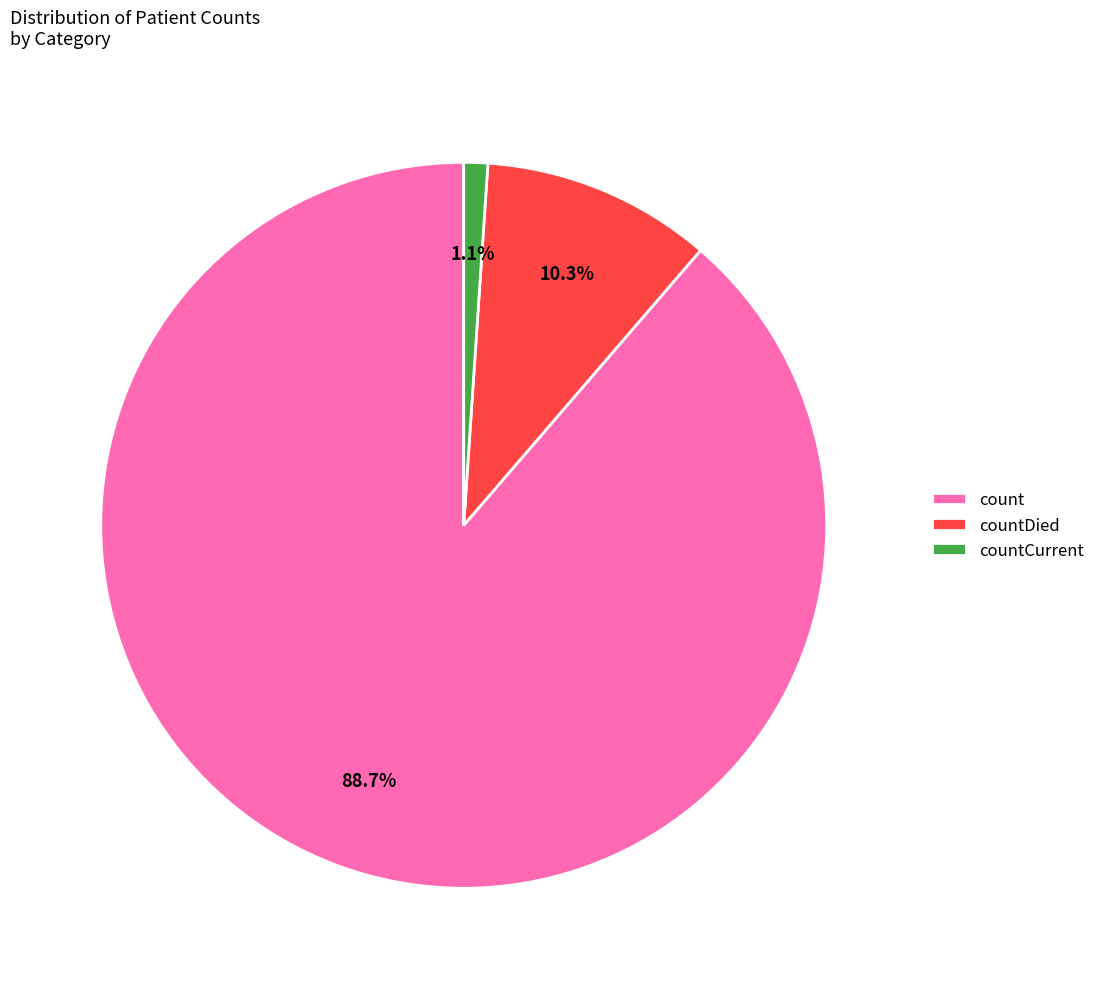

Does countCurrent represent more than half of the total?

No